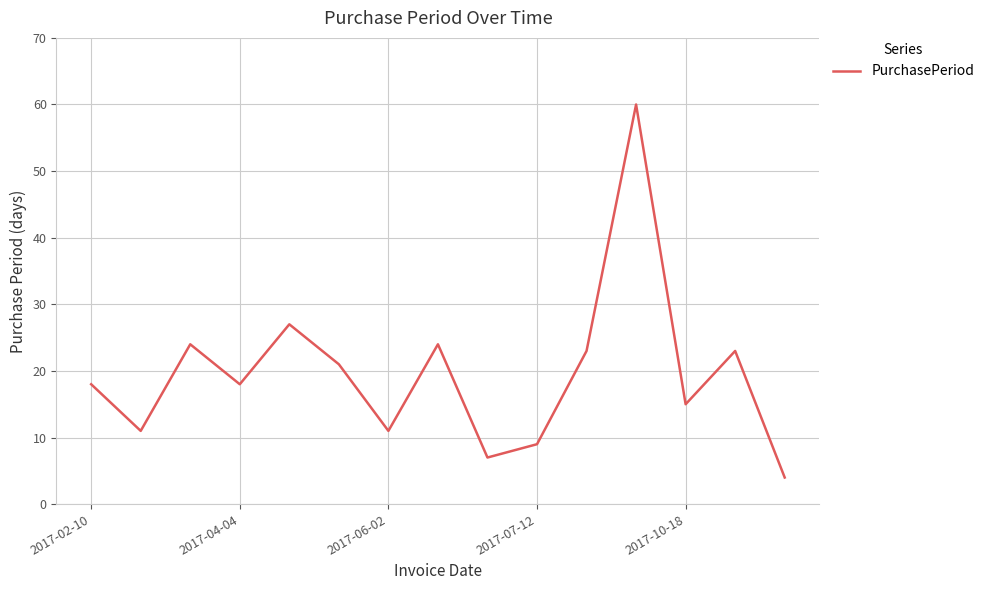

Reading right to left, list all the values displayed in this chart.

4	23	15	60	23	9	7	24	11	21	27	18	24	11	18